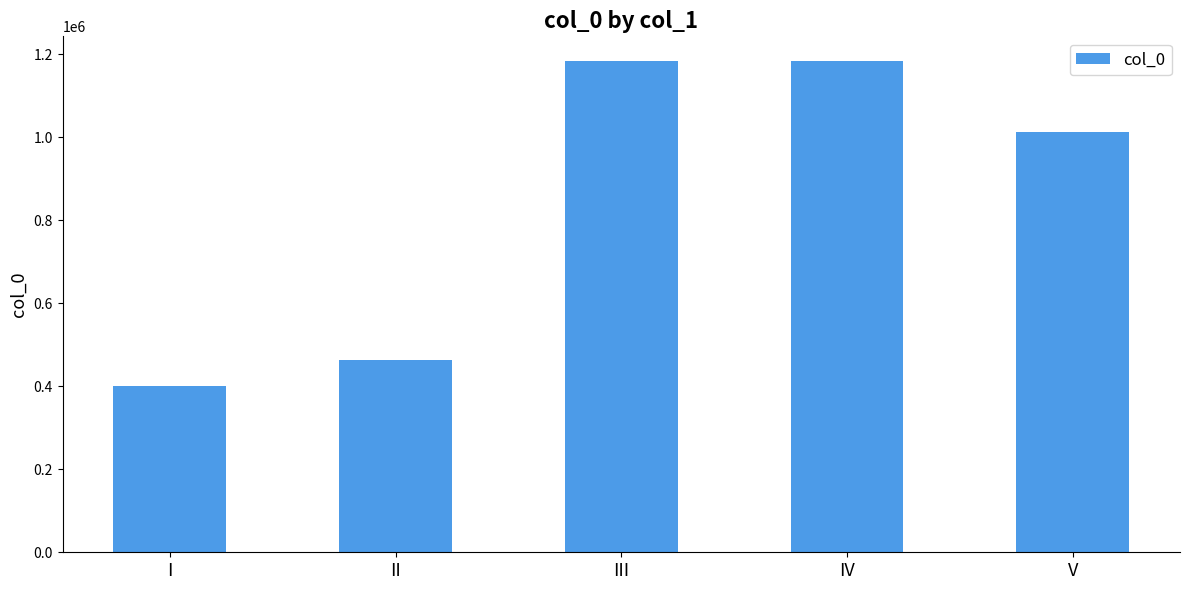

What is the sum of the values at IV and V?

2196646